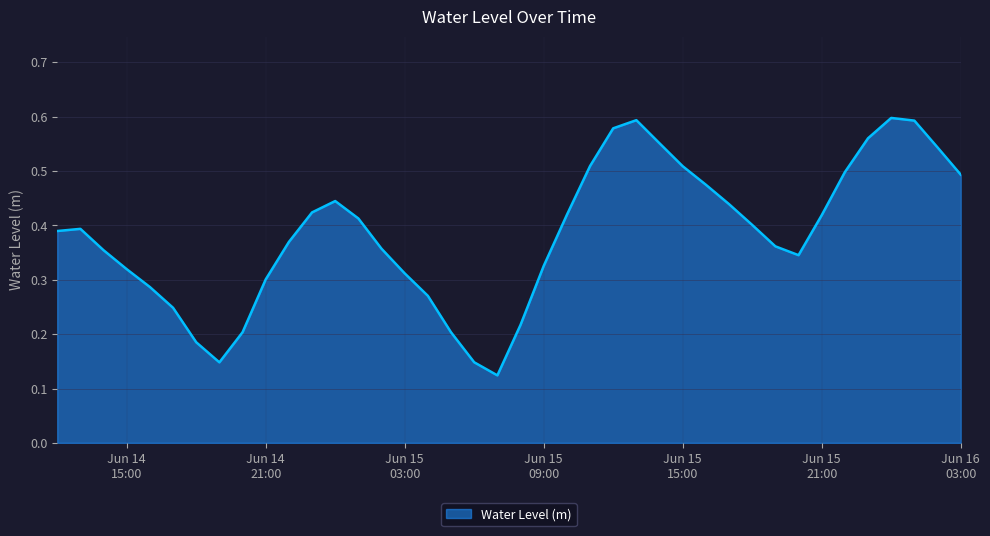

What is the minimum value shown in the chart?

0.1